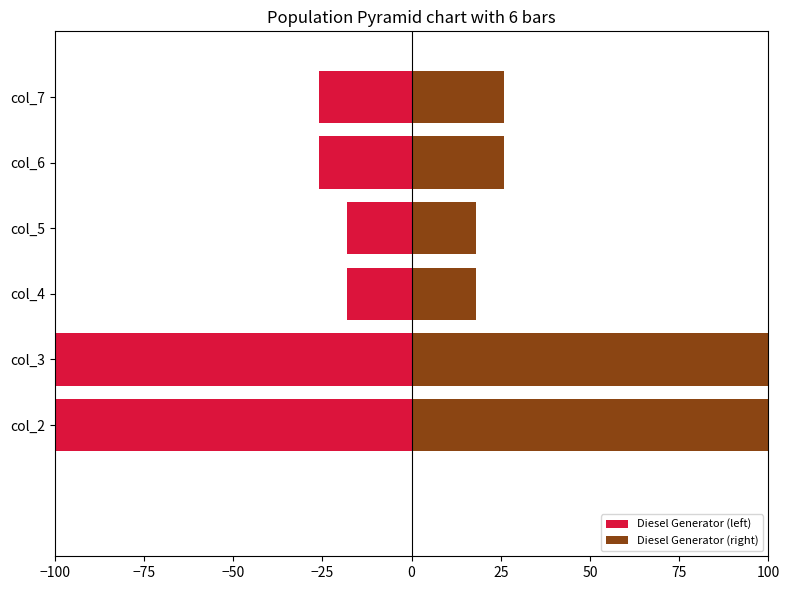

Between col_3 and col_5, which series saw the biggest shift?

Diesel Generator (left)